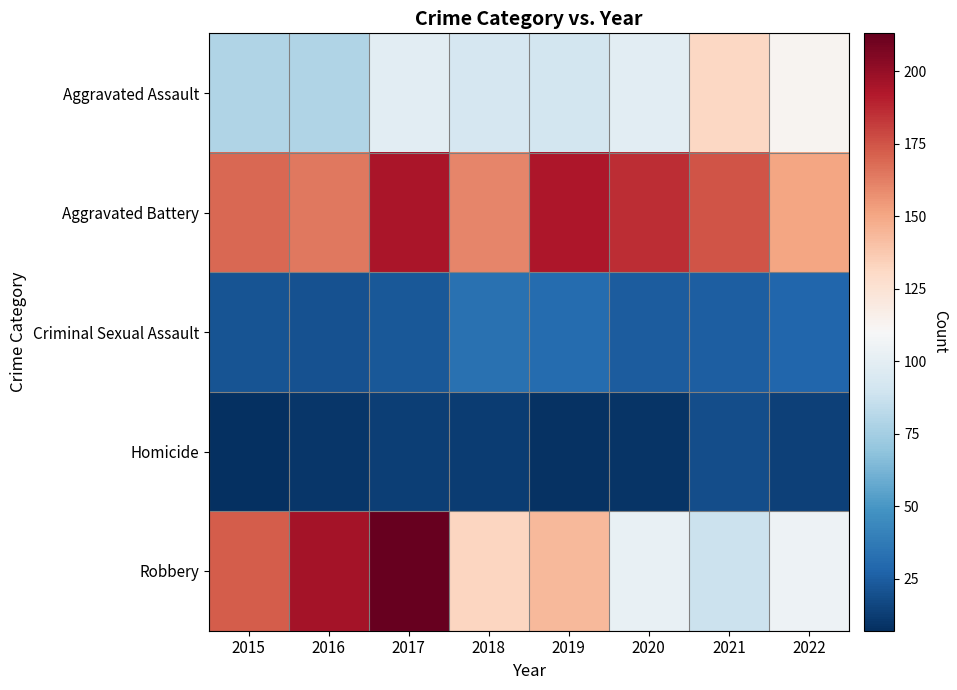

What is the difference between the highest and lowest values at 2016?

186